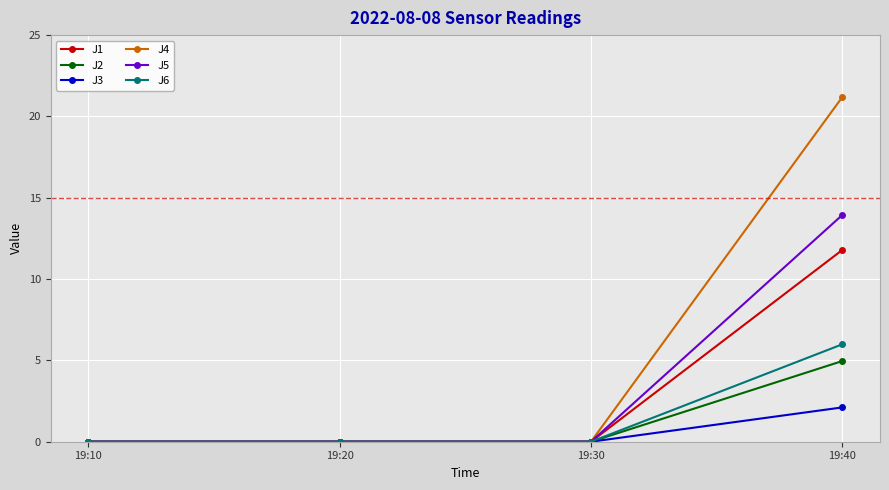

Which series has the largest total across all categories?

J4